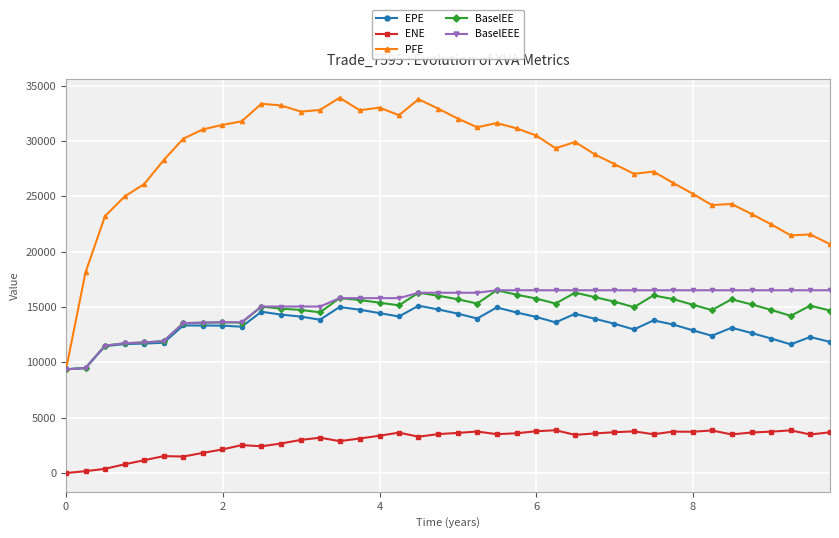

Which series has the largest total across all categories?

PFE